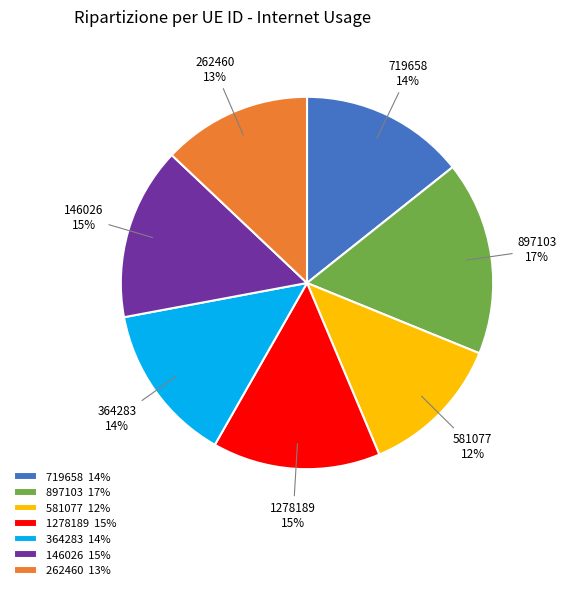

Does 146026 represent more than half of the total?

No